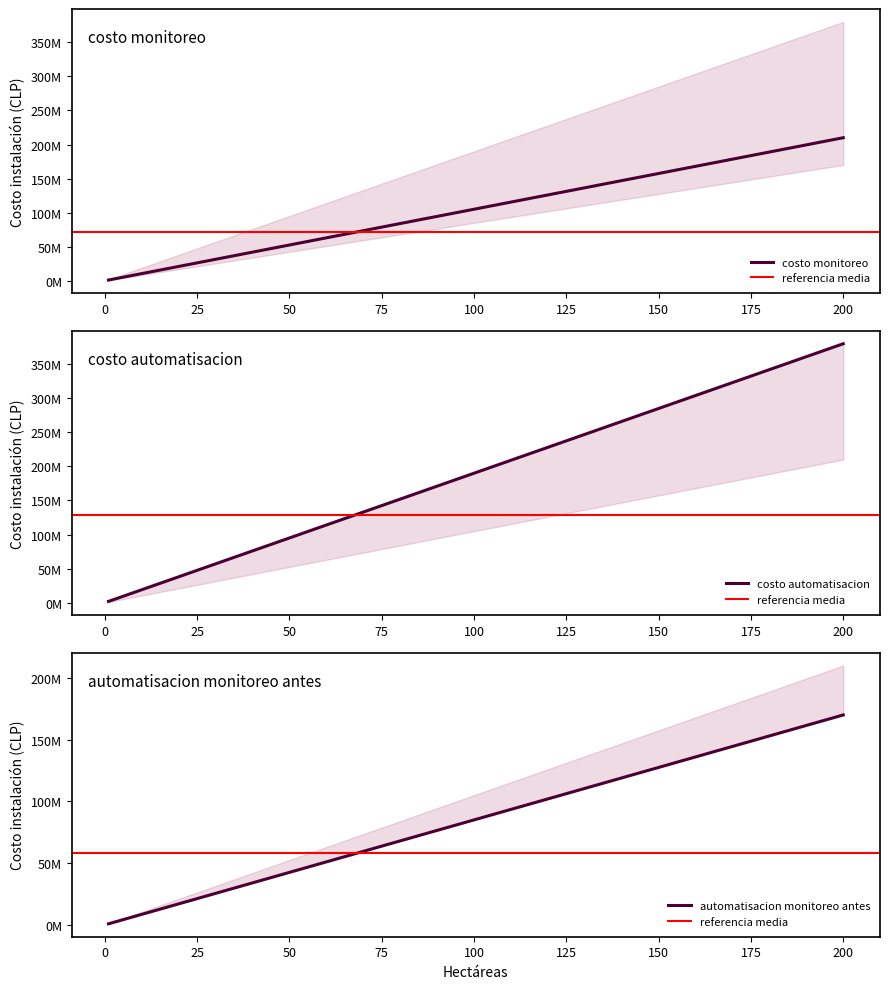

List the series in order of their peak value, lowest first.

automatisacion monitoreo antes, costo monitoreo, costo automatisacion